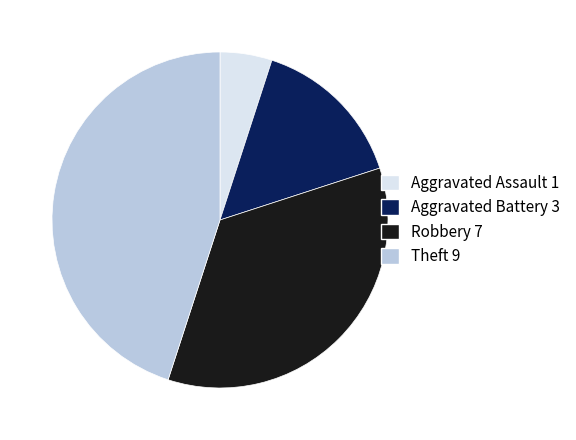

Does Theft account for over 50% of the chart?

No